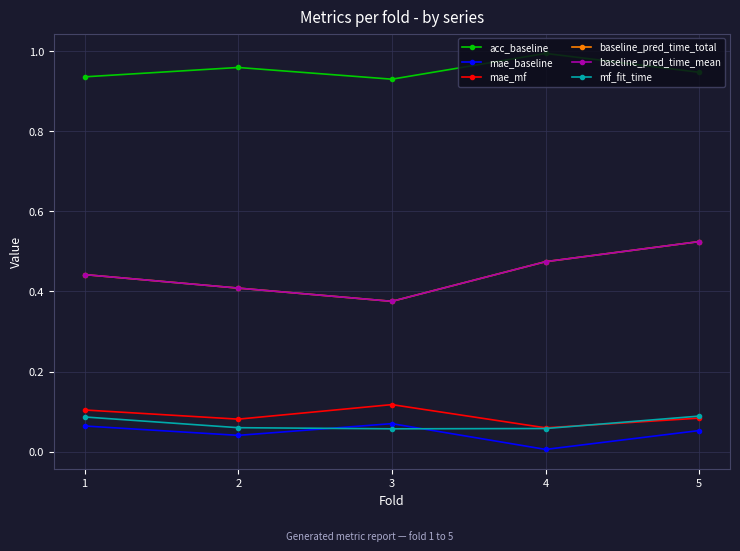

Is this an area chart (filled region under the line)?

No